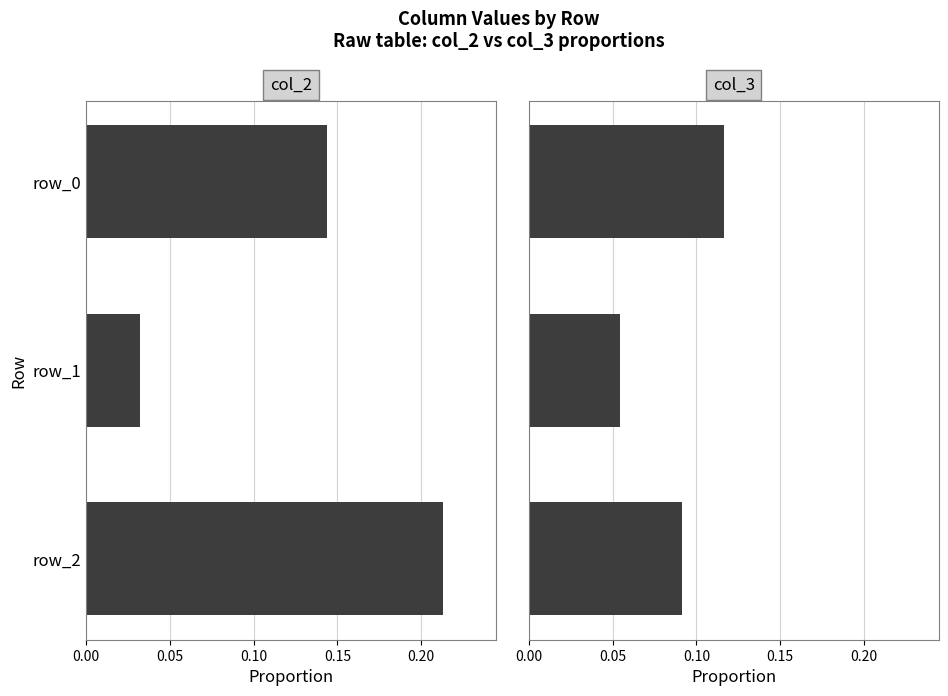

Is the value of col_3 at 0.00 greater than the value of col_2 at 0.00?

No